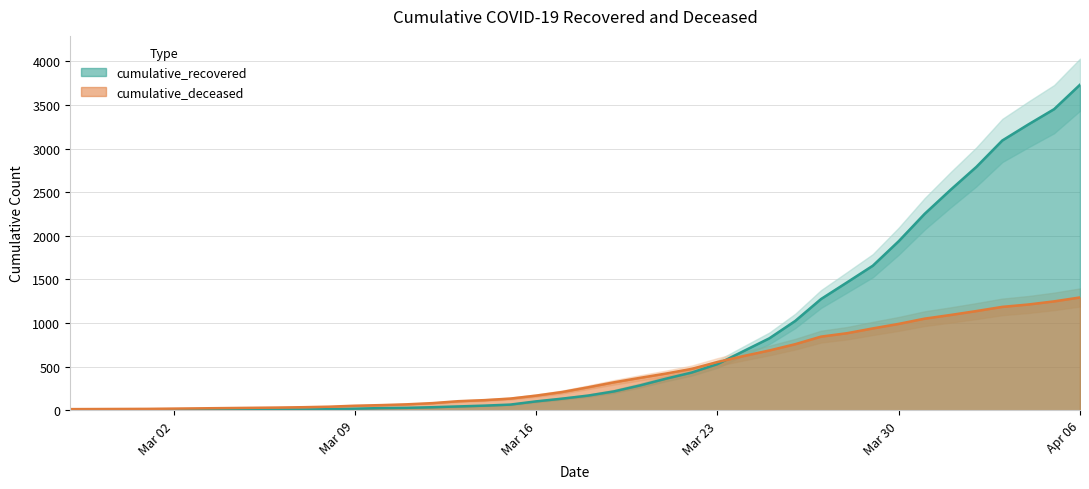

What is the value of the cumulative_recovered point at the 16th from the left?

45